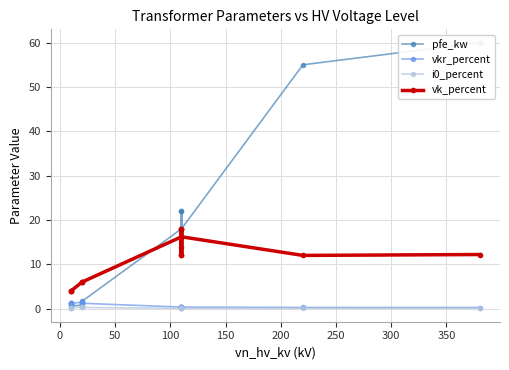

How many lines are shown in the chart?

4